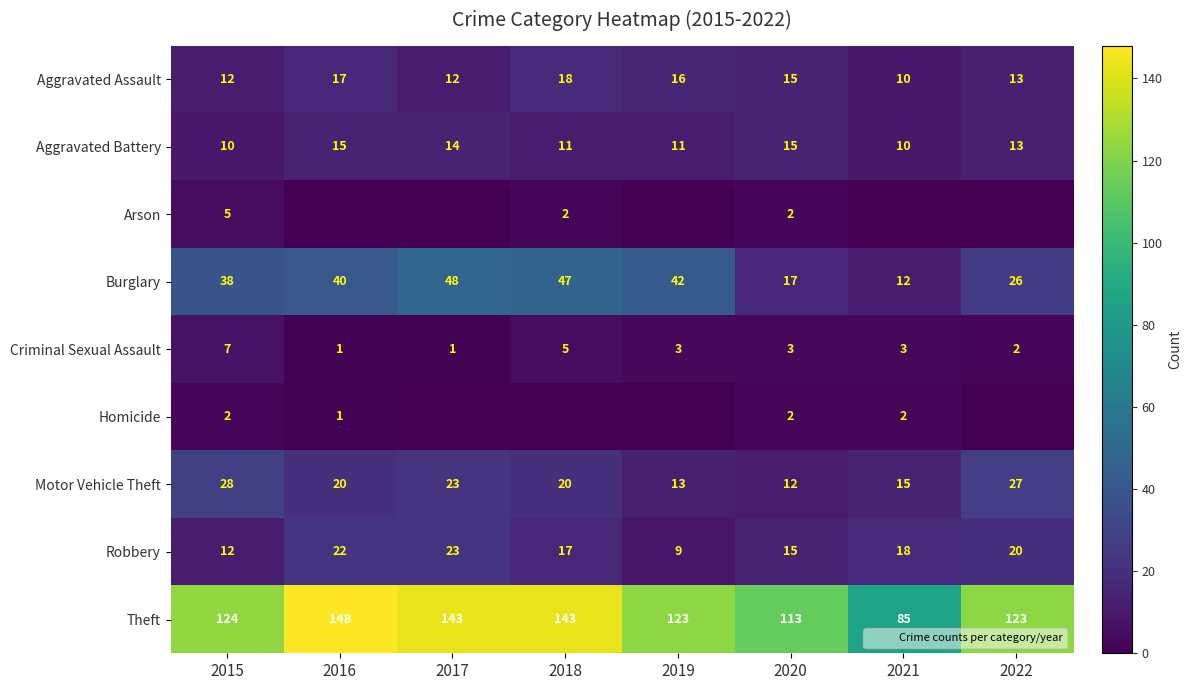

Where is Criminal Sexual Assault nearest to the value 4?

2018